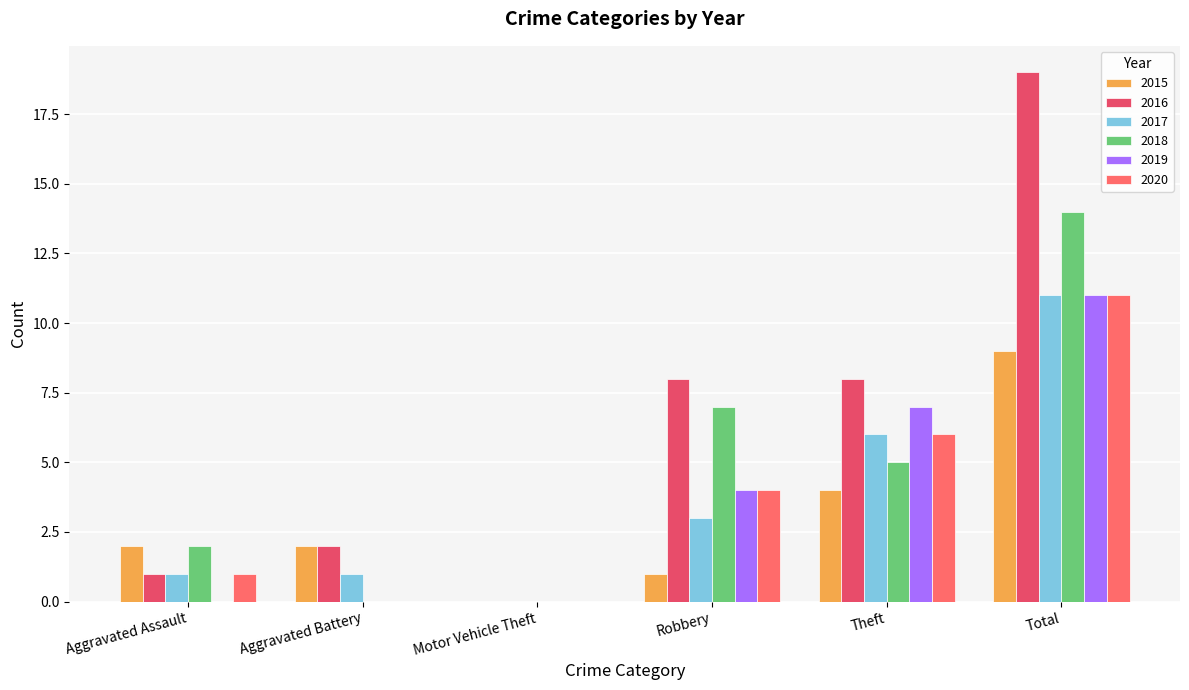

Reading left to right, extract all data points from this chart.

2015: 2	2	0	1	4	9
2016: 1	2	0	8	8	19
2017: 1	1	0	3	6	11
2018: 2	0	0	7	5	14
2019: 0	0	0	4	7	11
2020: 1	0	0	4	6	11